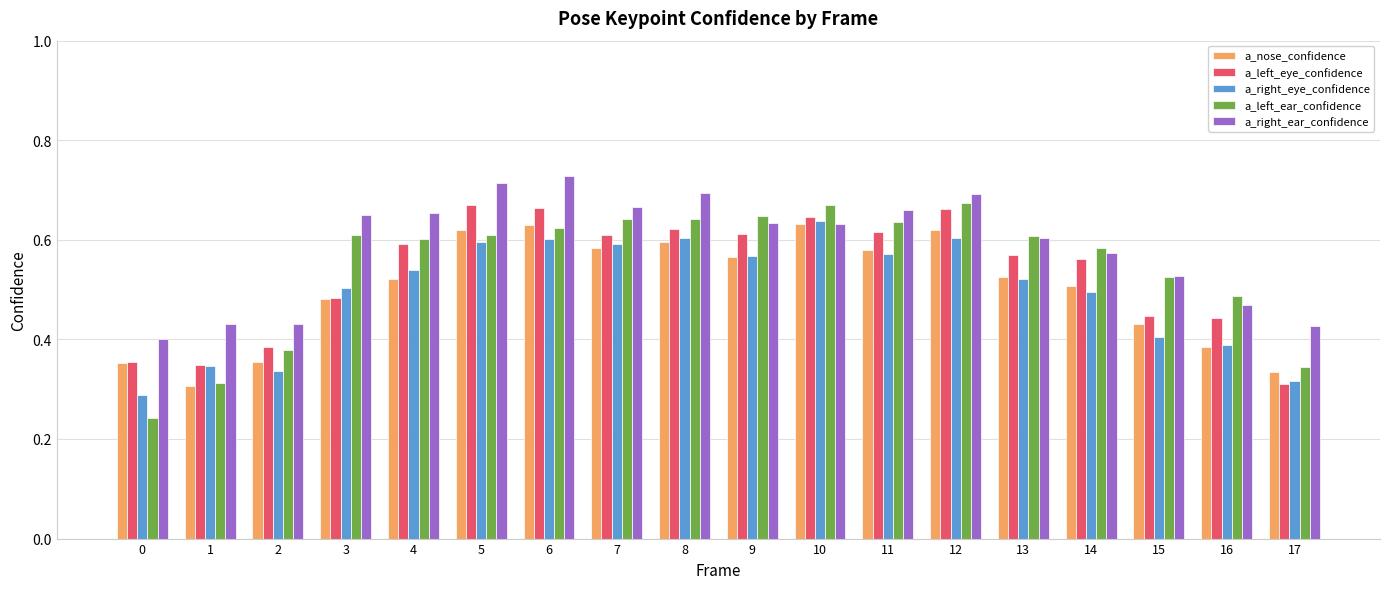

True or false: a_nose_confidence has a value of 0.9 at 13.

False